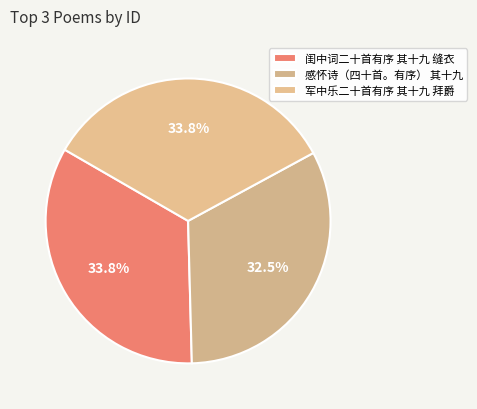

Rank the categories by value from highest to lowest.

闺中词二十首有序 其十九 缝衣, 军中乐二十首有序 其十九 拜爵, 感怀诗（四十首。有序） 其十九